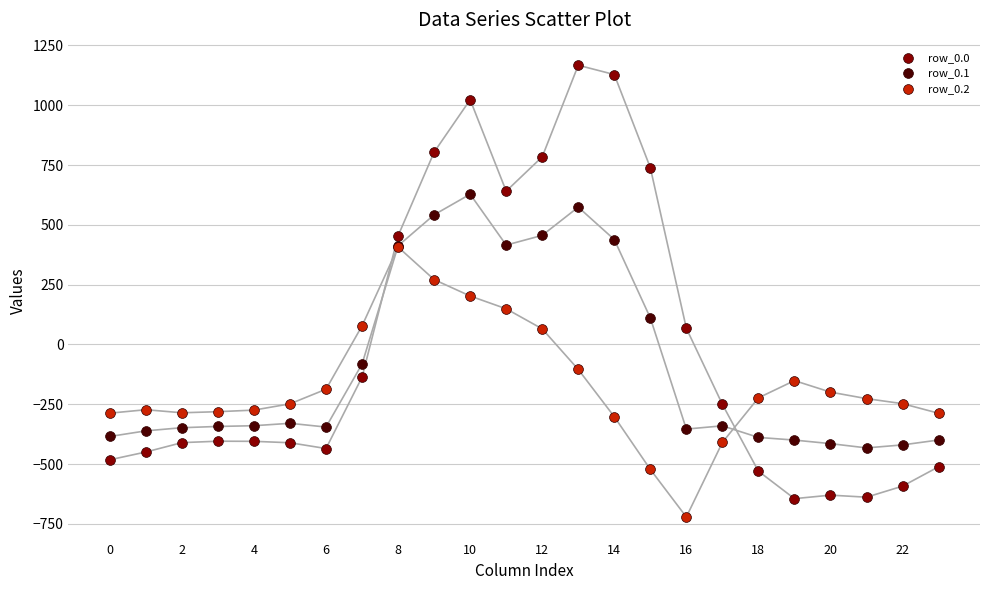

What are all the series names shown in the legend?

row_0.0, row_0.1, row_0.2